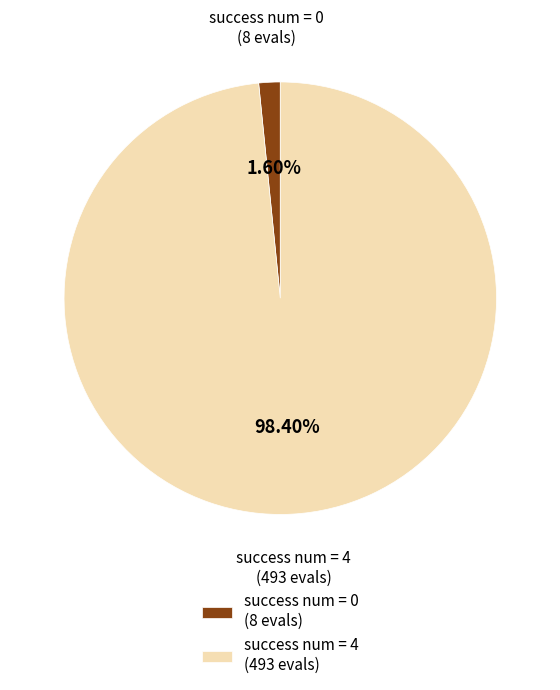

Do success num = 4 and success num = 0 together represent more than half of the pie?

Yes